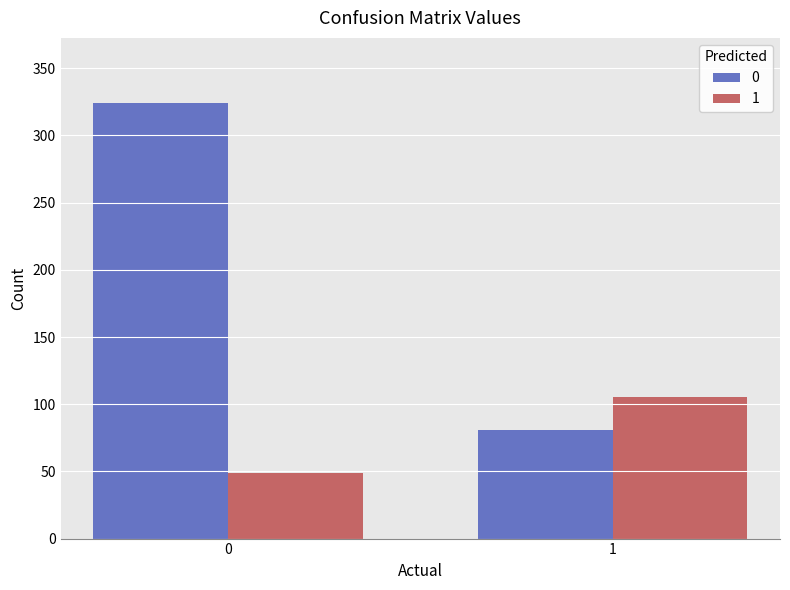

At how many categories does at least one series exceed 234?

1